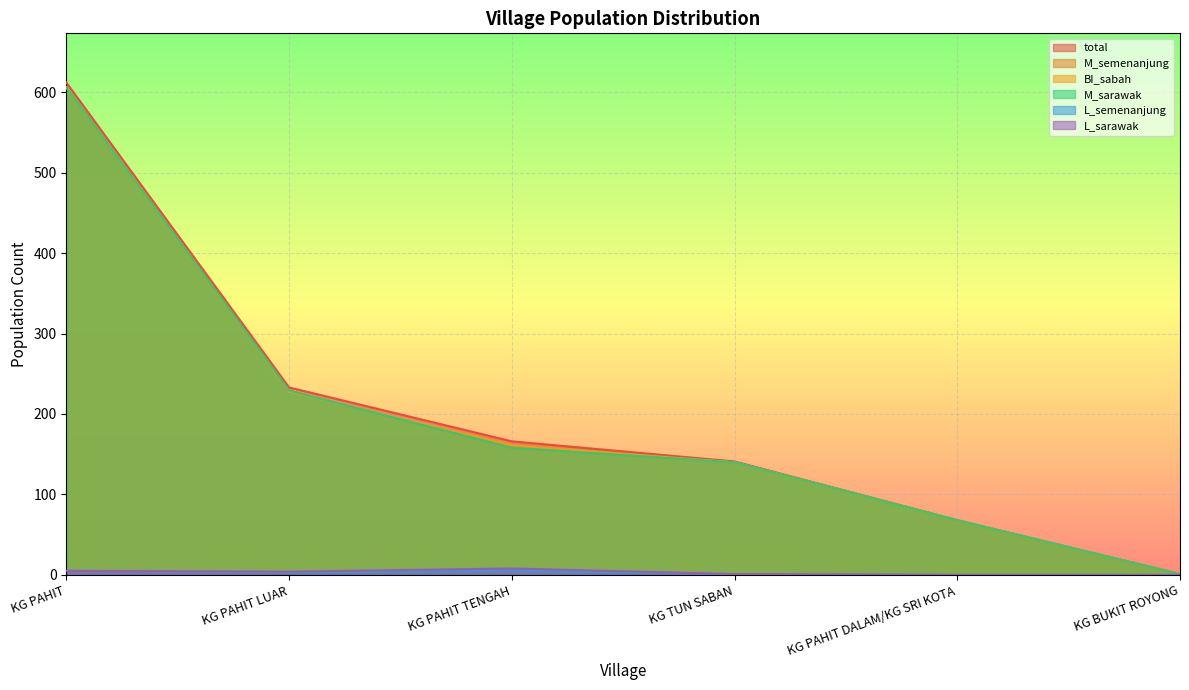

The value of total at KG PAHIT is 247. True or false?

False